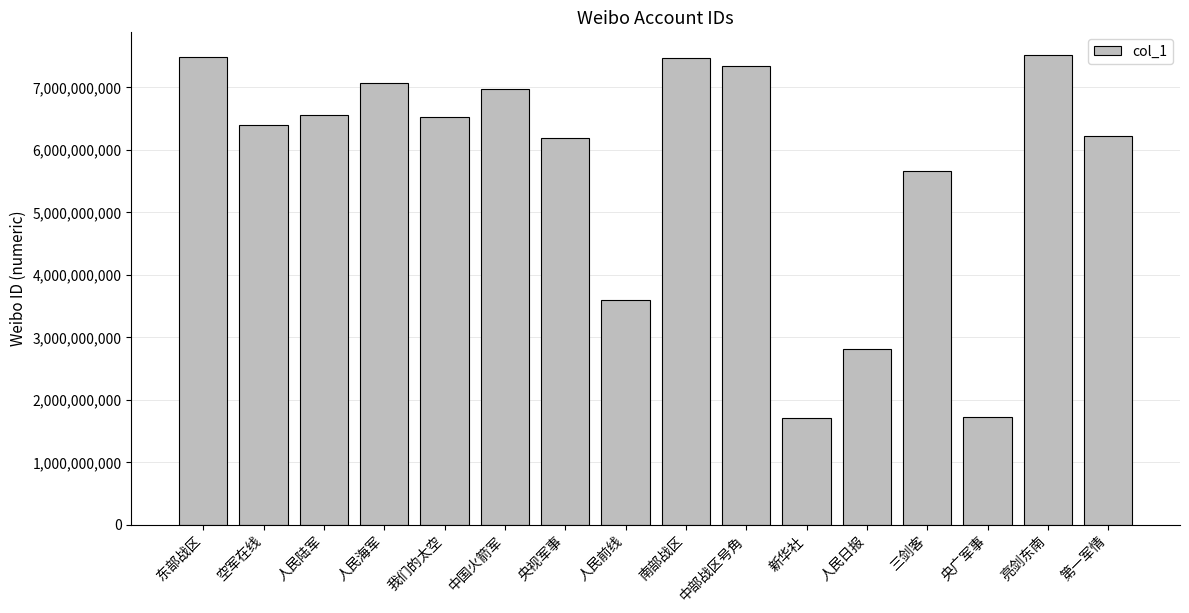

What is the difference between the maximum and minimum values?

5809300800